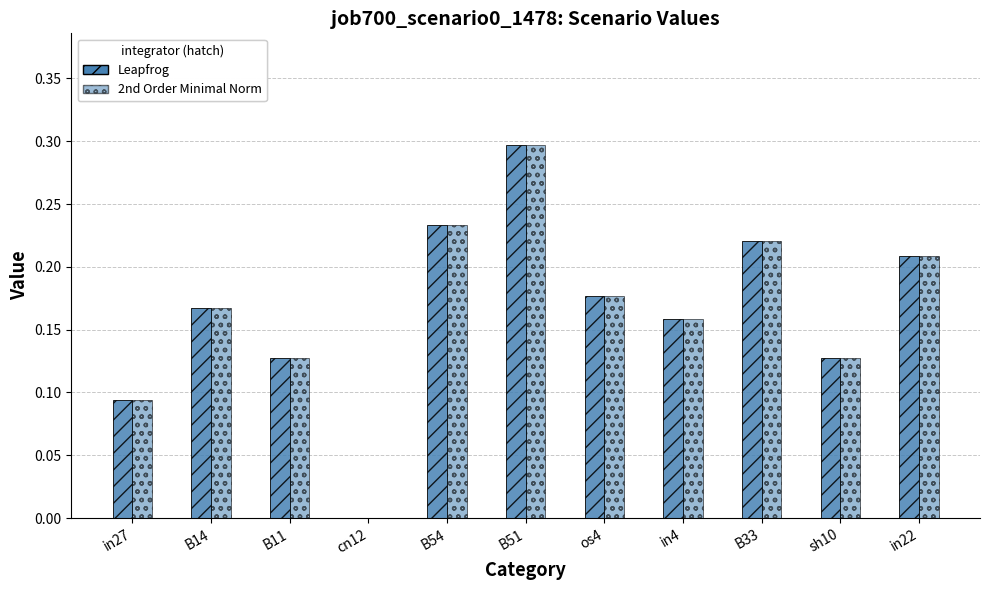

Between in27 and B33, which is larger?

B33